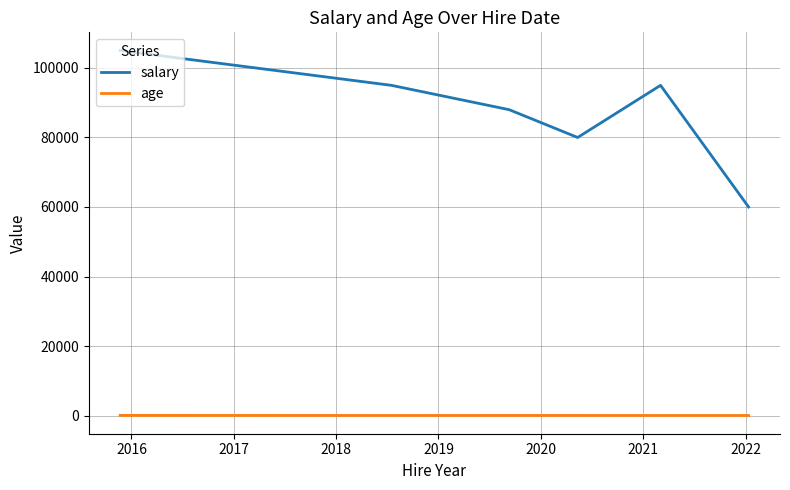

True or false: age has more than 0 points higher than both neighbors.

True